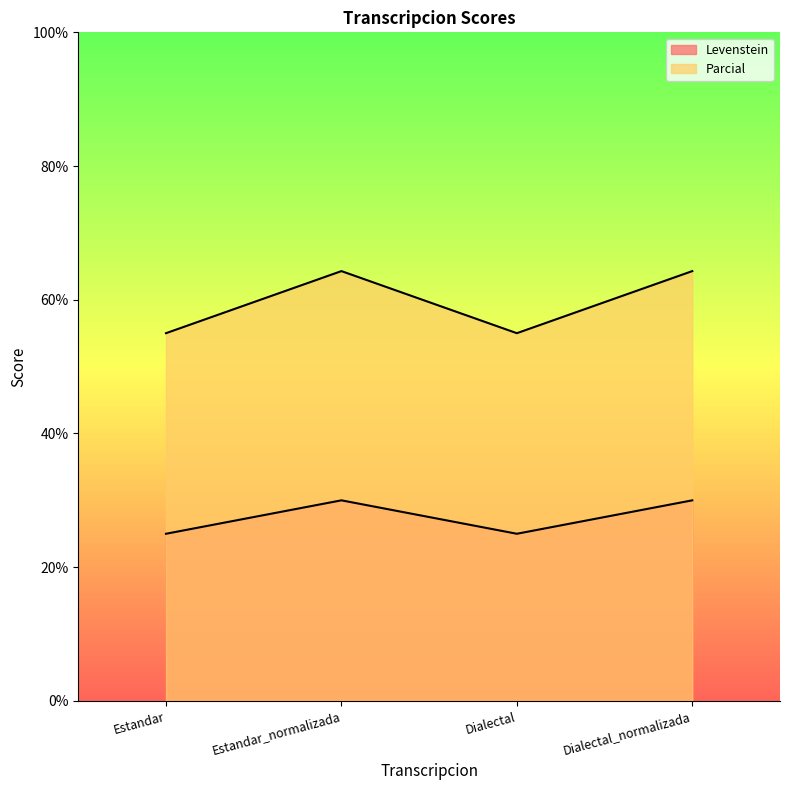

List the series in order of their peak value, highest first.

Parcial, Levenstein